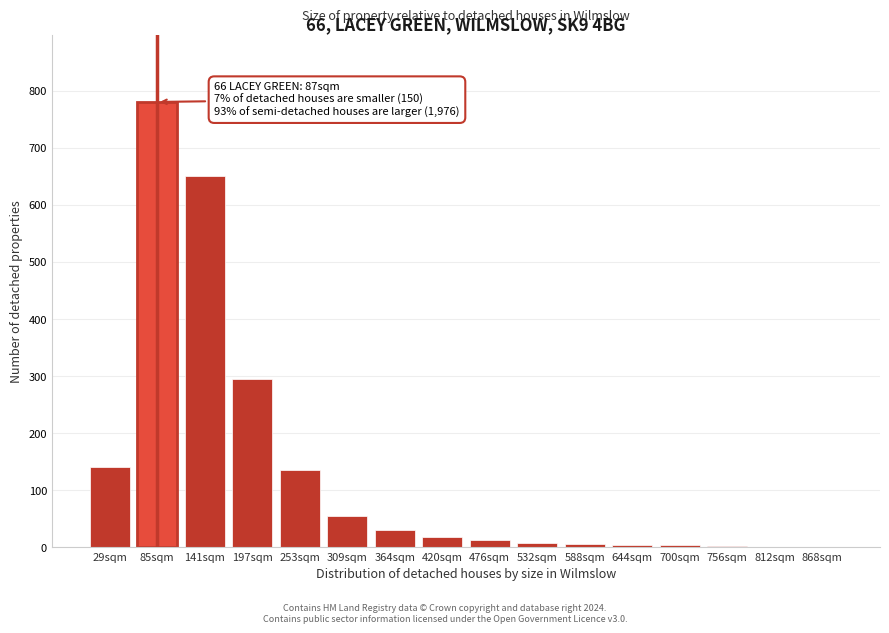

What is the maximum value shown in the chart?

780